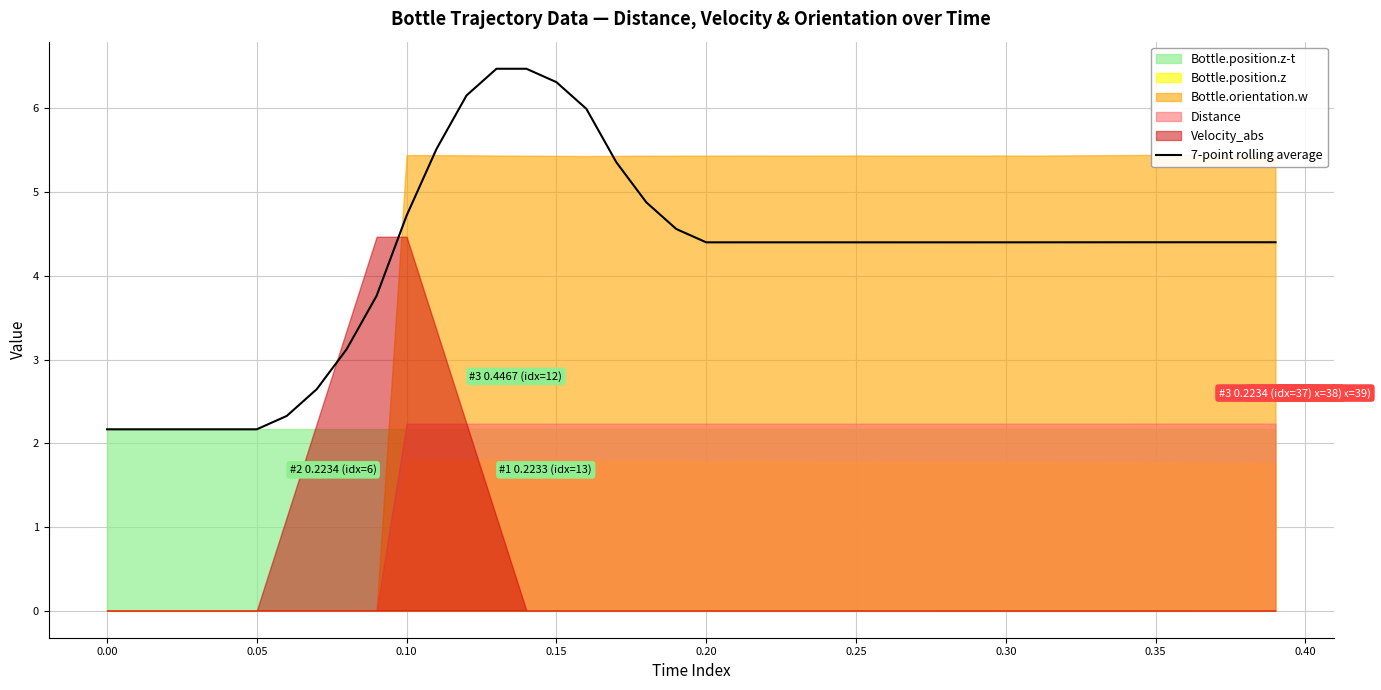

Between 0.25 and 0.00, which is larger?

0.25